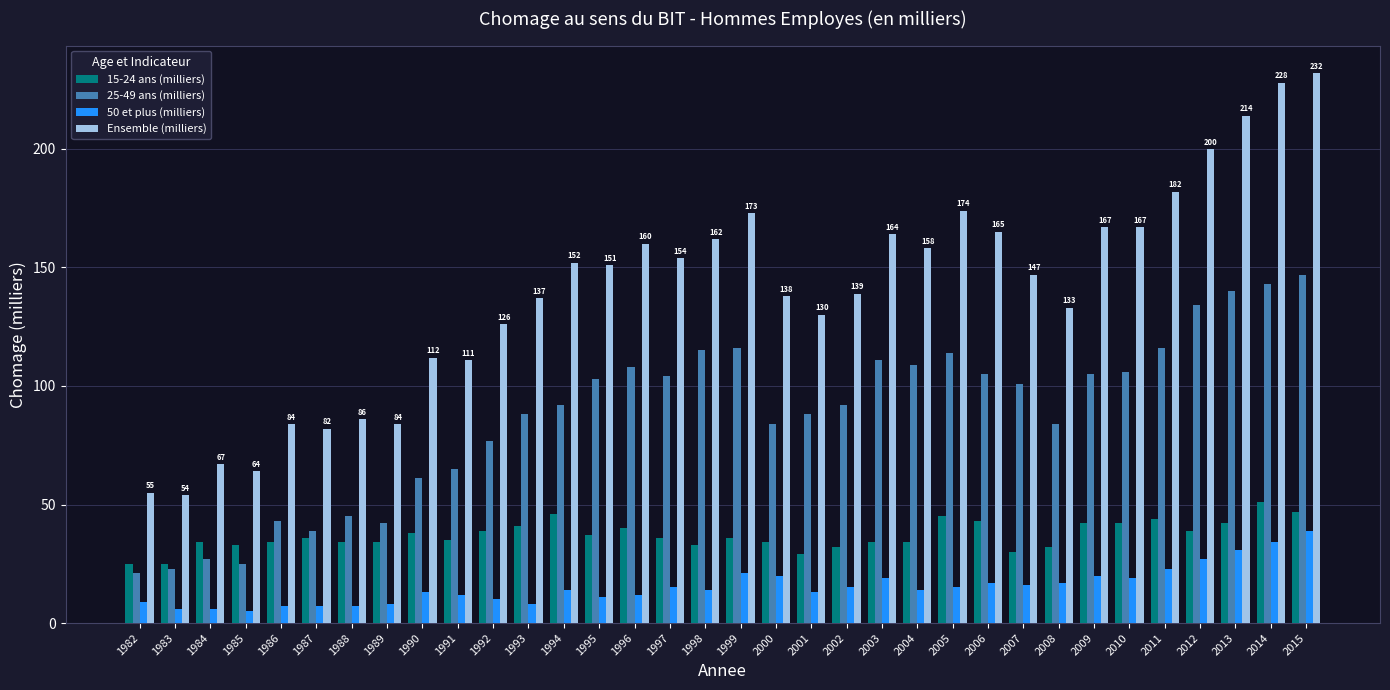

Rank the series at 2000 from lowest to highest value.

50 et plus (milliers), 15-24 ans (milliers), 25-49 ans (milliers), Ensemble (milliers)